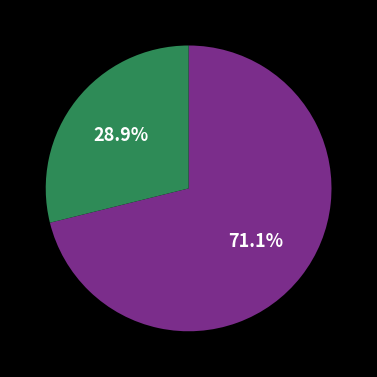

Is there a majority slice in this chart?

Yes